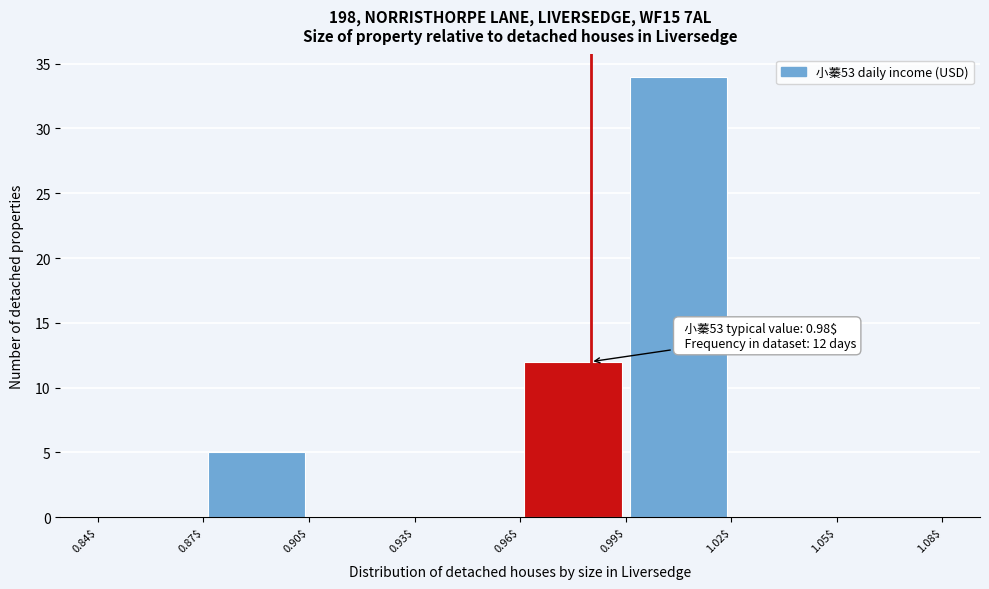

Which range on the x-axis has the tallest bar?

0.99$ to 1.02$